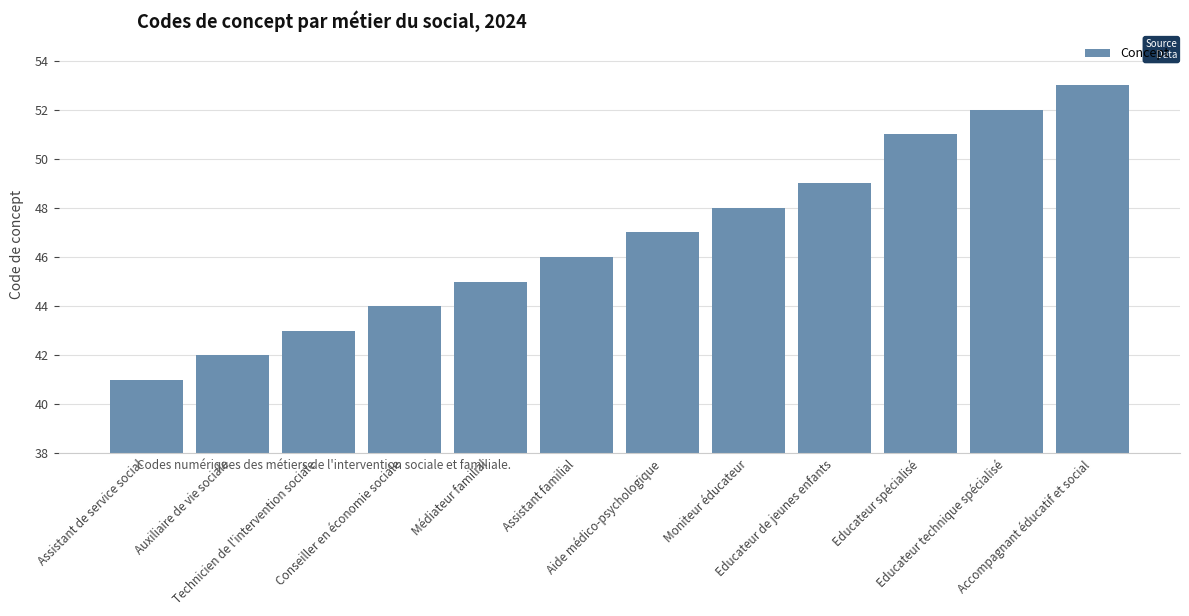

What is the sum of all values?

561